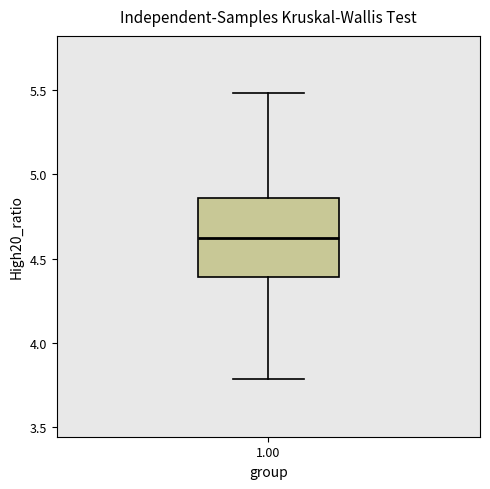

Where is the upper edge of the box at x = 1.00 on the y-axis? The values are not printed on the chart, so give them approximately, as read against the axis.

4.85